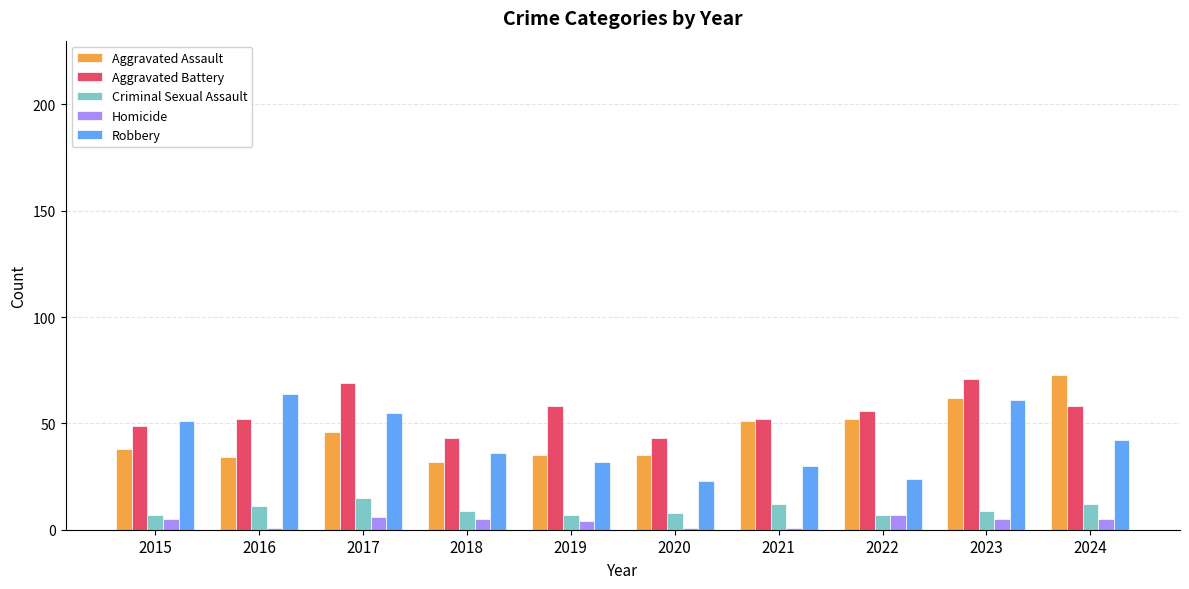

What is the sum of all Criminal Sexual Assault values?

97